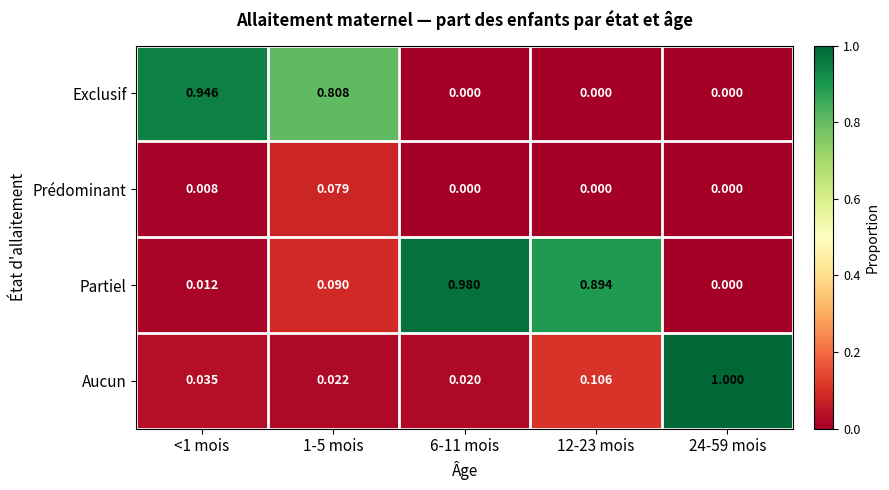

List the series in order of their peak value, lowest first.

Prédominant, Exclusif, Partiel, Aucun